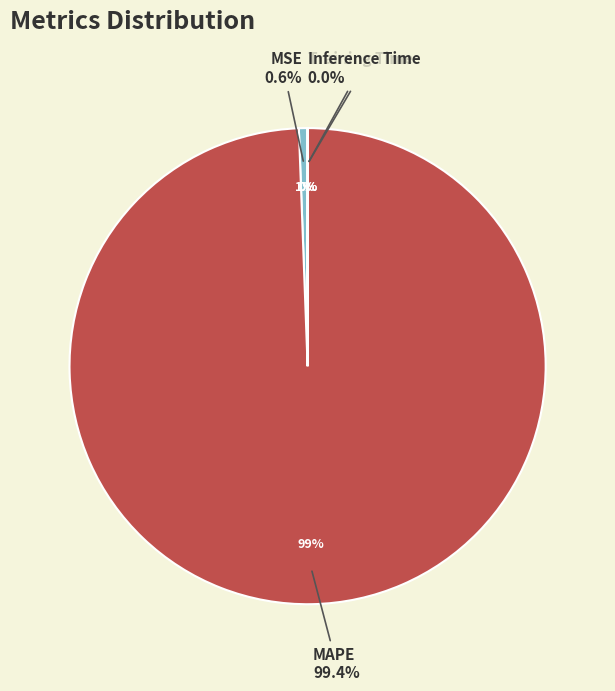

Which has a higher value, MSE or Inference Time?

MSE